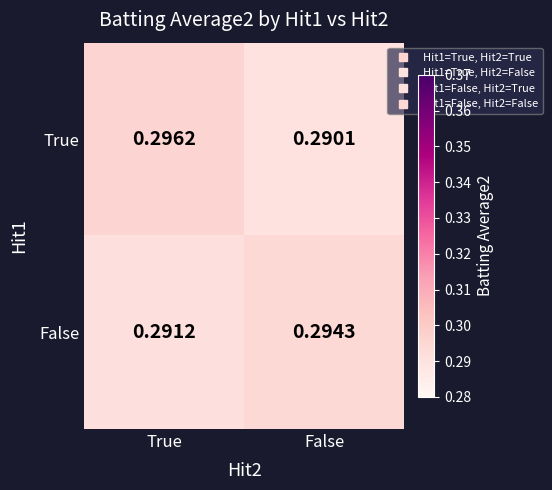

Rank the series by their maximum value, from highest to lowest.

True, False